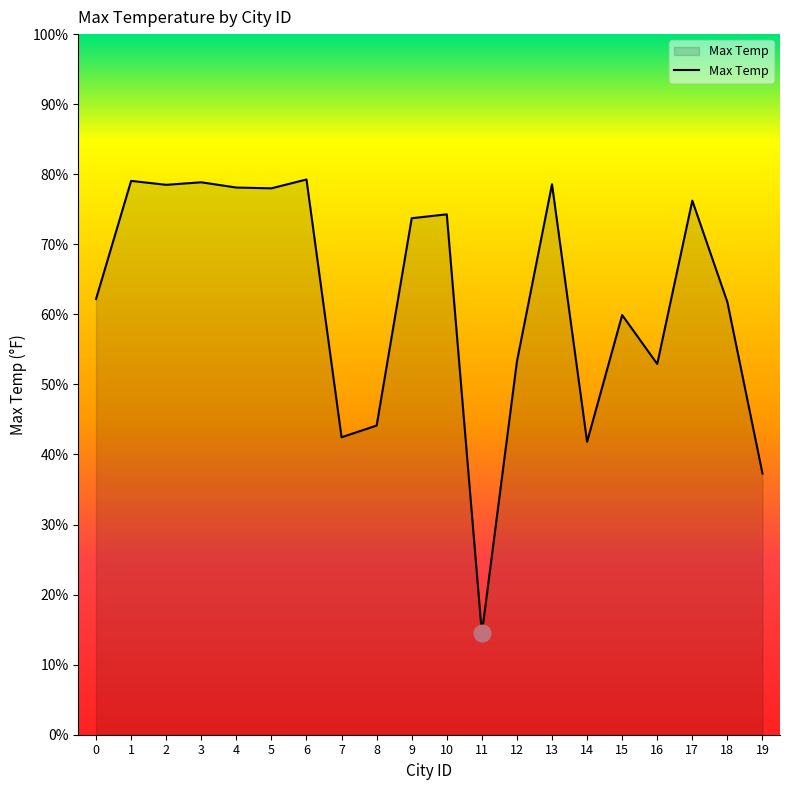

What is the difference between the second highest and second lowest values?

41.8